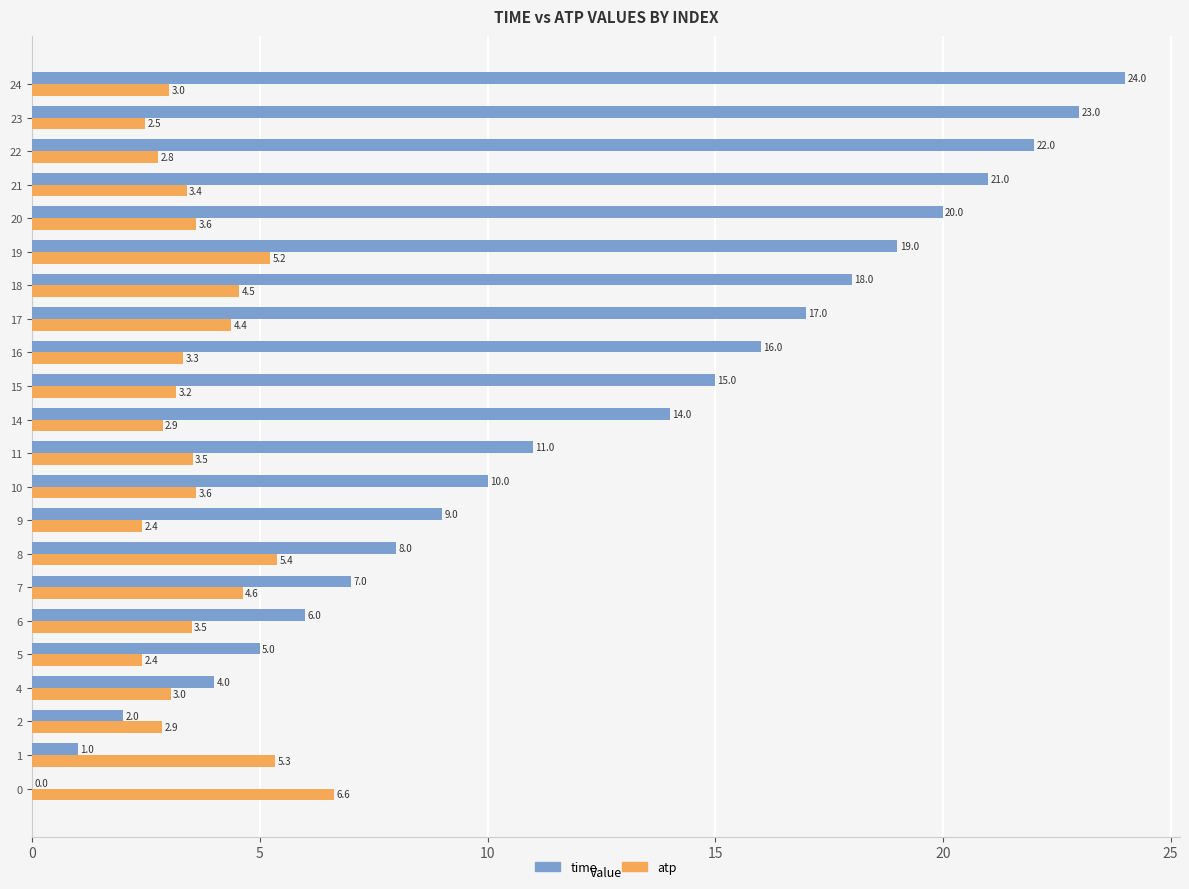

True or false: time has a value of 12.9 at 21.

False